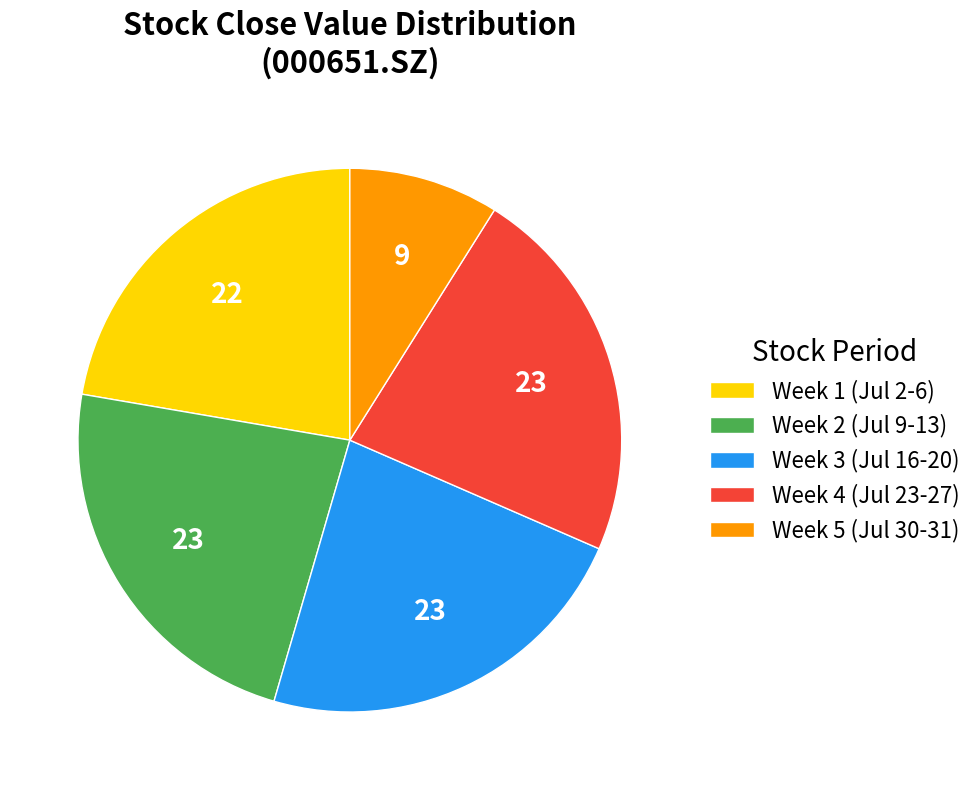

What is the smallest slice in the pie chart?

Week 5 (Jul 30-31)